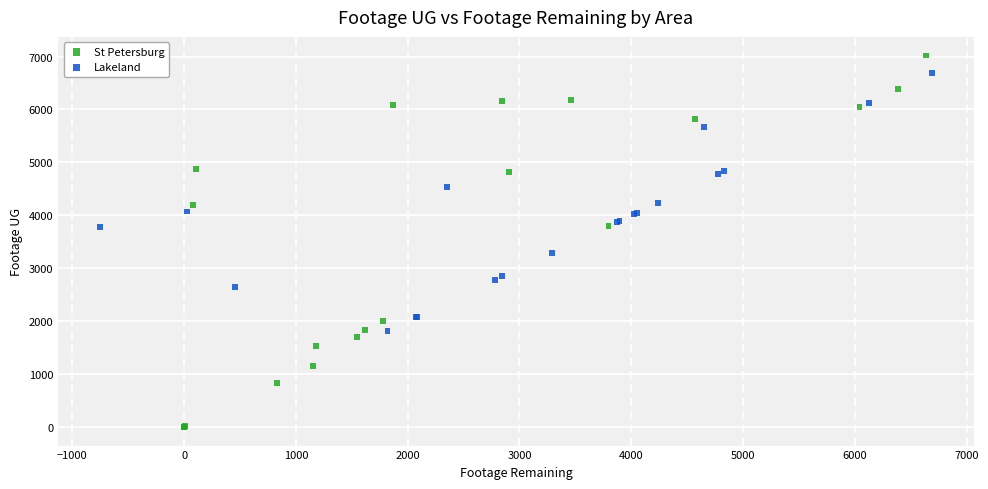

Which series reaches the minimum Y coordinate?

St Petersburg